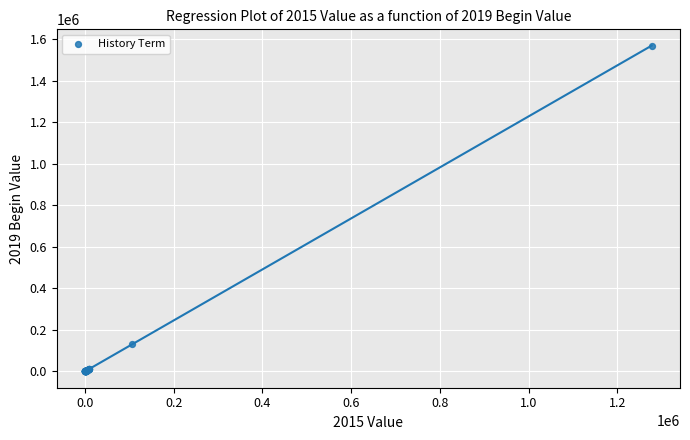

What Y value in the scatter plot is closest to 784776?

130796